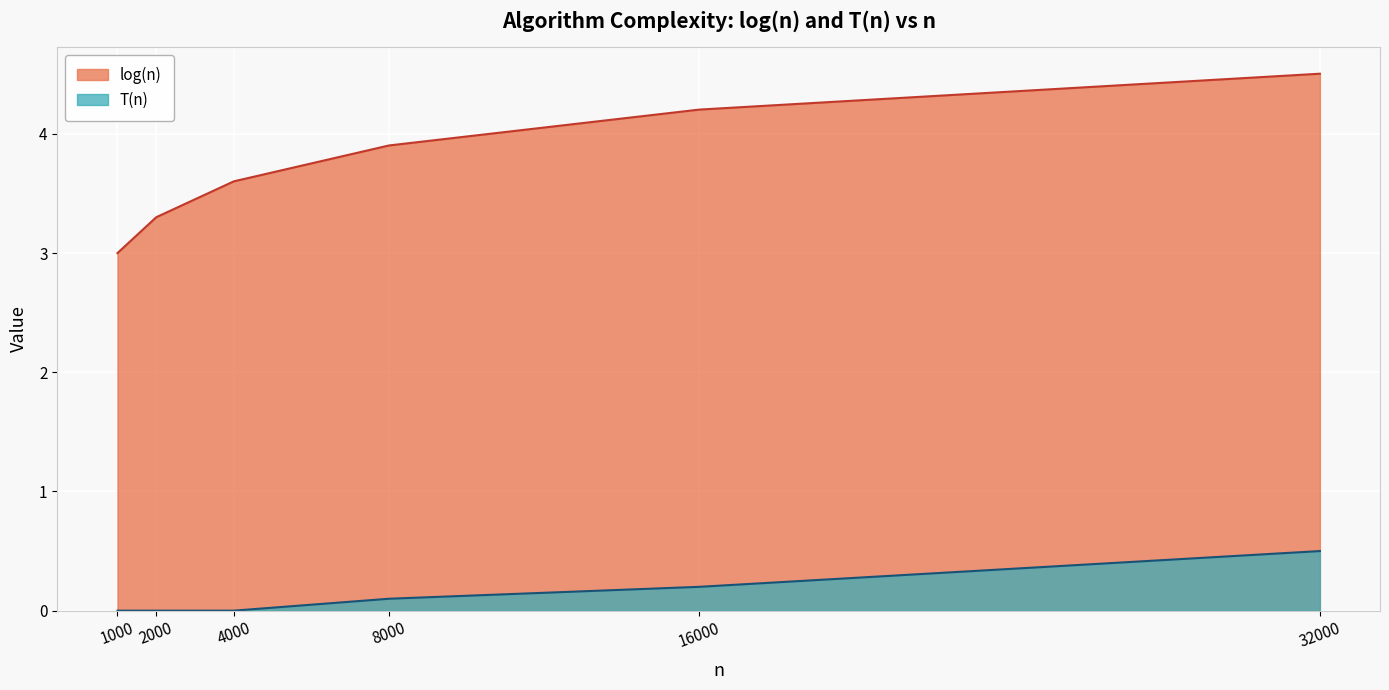

Reading left to right, extract all data points from this chart.

log(n): 3.0	3.3	3.6	3.9	4.2	4.5
T(n): 0.0	0.0	0.0	0.1	0.2	0.5